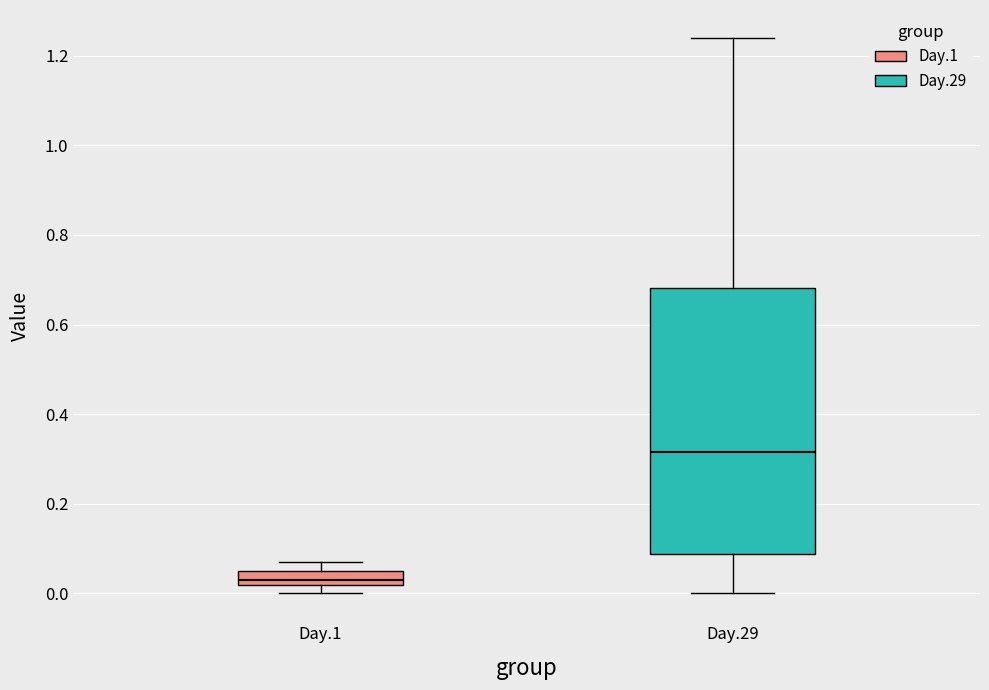

Where is the lower edge of the box for Day.1 on the y-axis? The values are not printed on the chart, so give them approximately, as read against the axis.

0.02